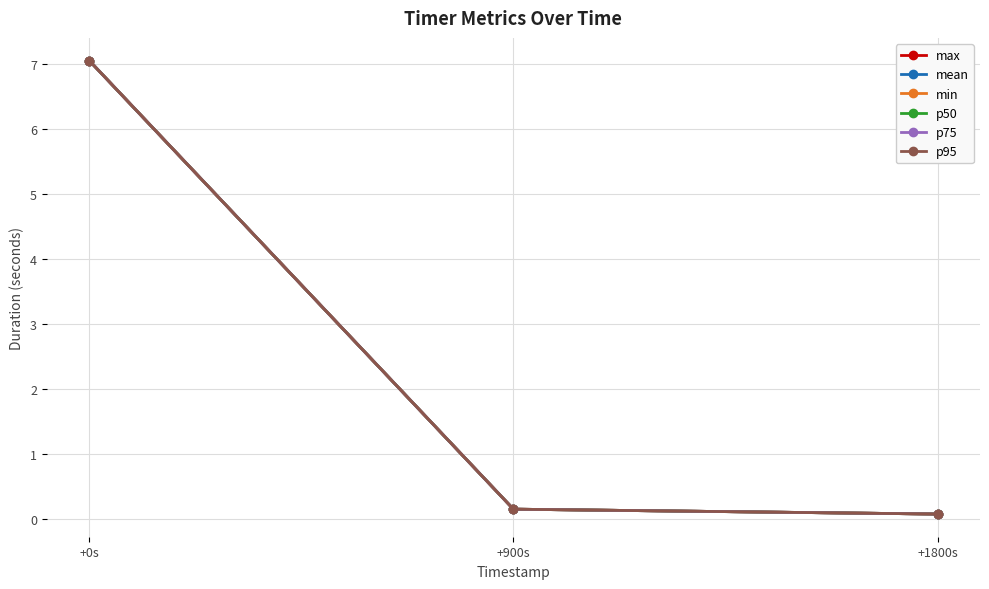

Is this an area chart (filled region under the line)?

No